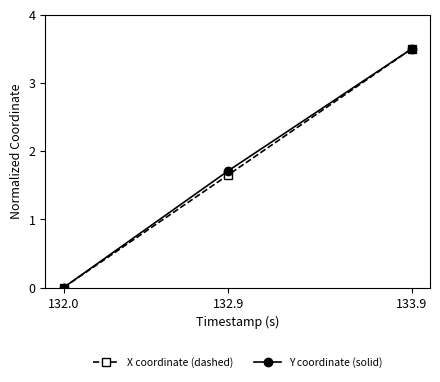

How many data points in Y coordinate (solid) are above 1?

2